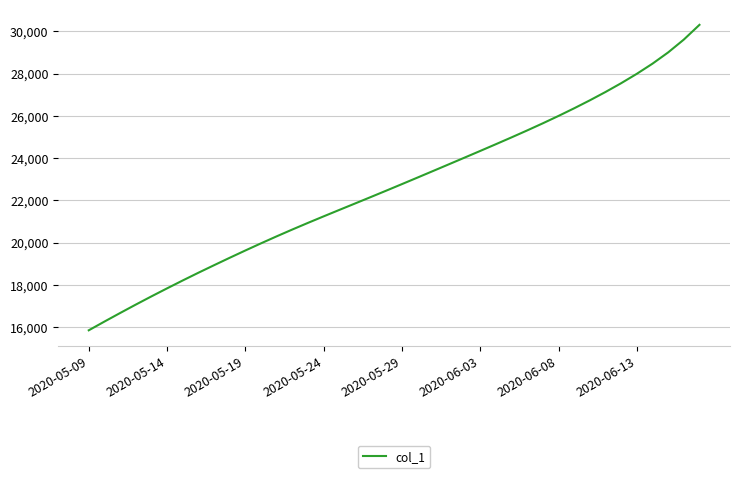

What is the smallest value displayed?

15842.6